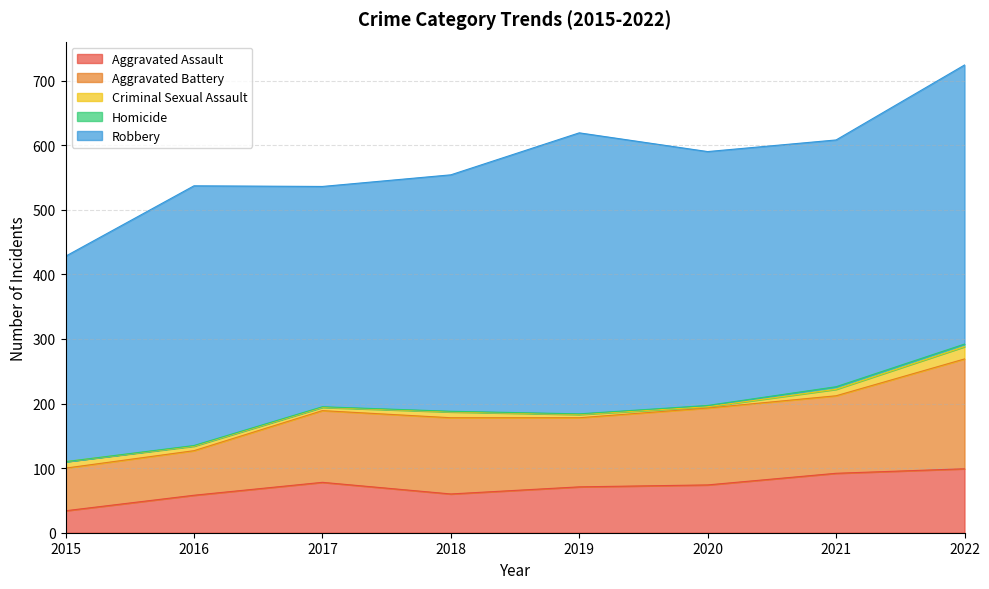

What is the value of the Aggravated Assault point at the 7th from the left?

92